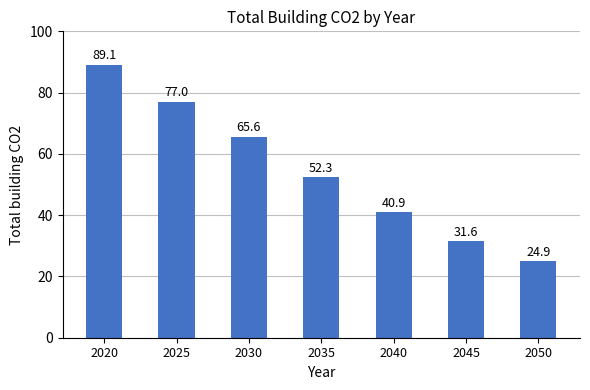

Does the chart contain stacked bars?

No